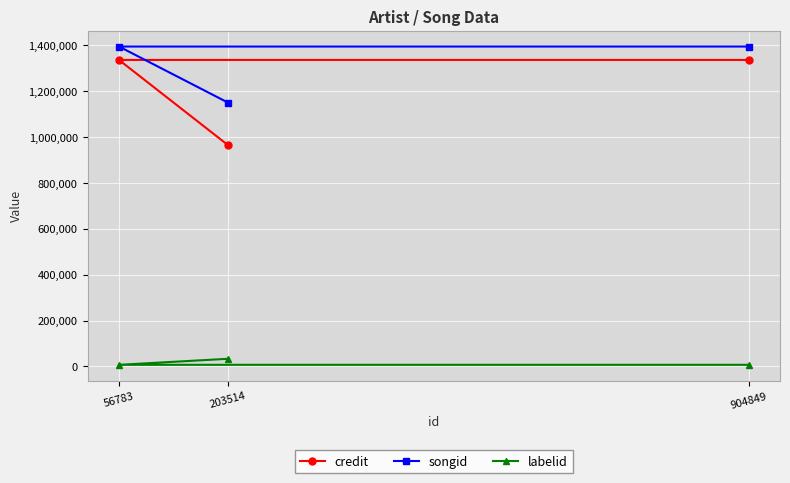

At which label is songid closest to 1271807?

203514